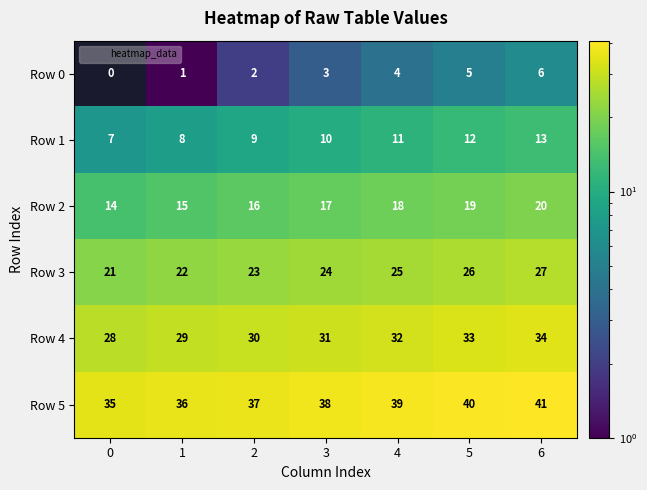

What is the difference between the highest and lowest values at 3?

35